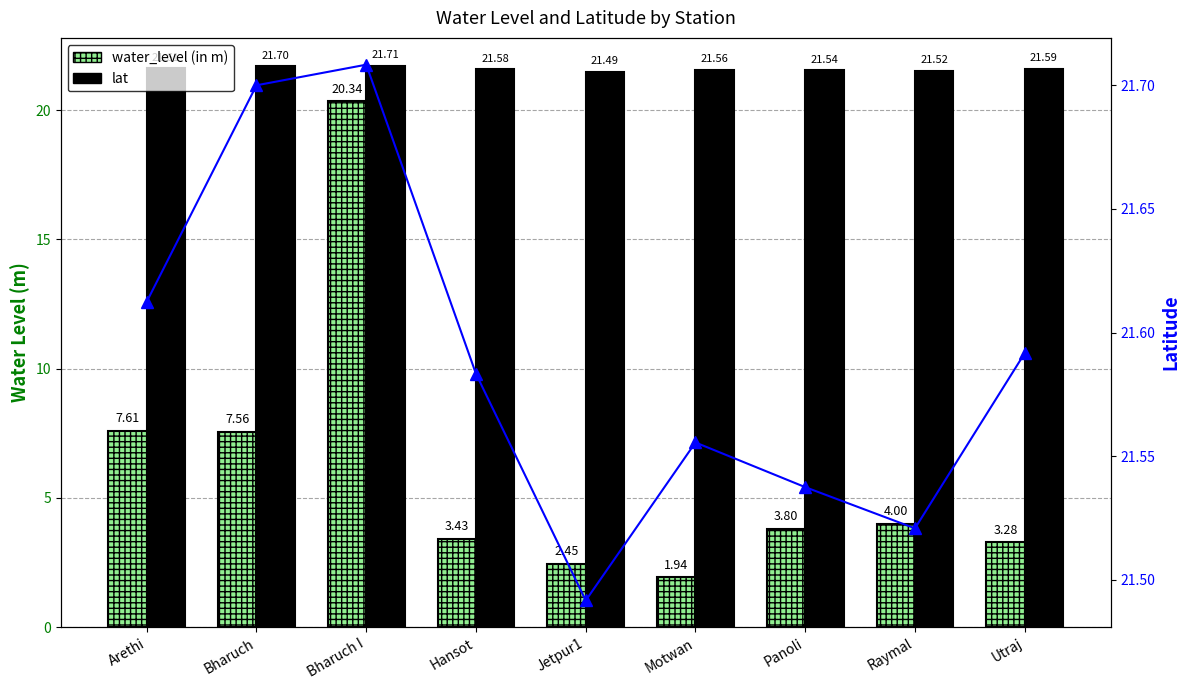

Are the bars grouped side by side (vs. stacked)?

Yes